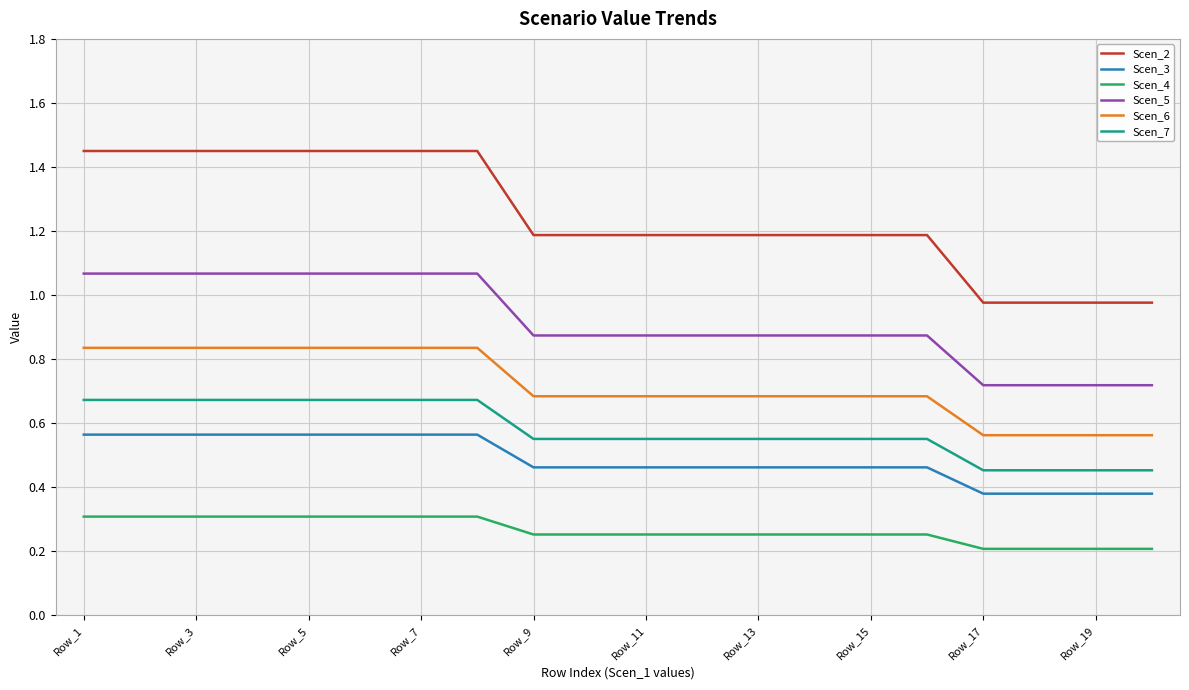

Which series has the largest range (max minus min)?

Scen_2